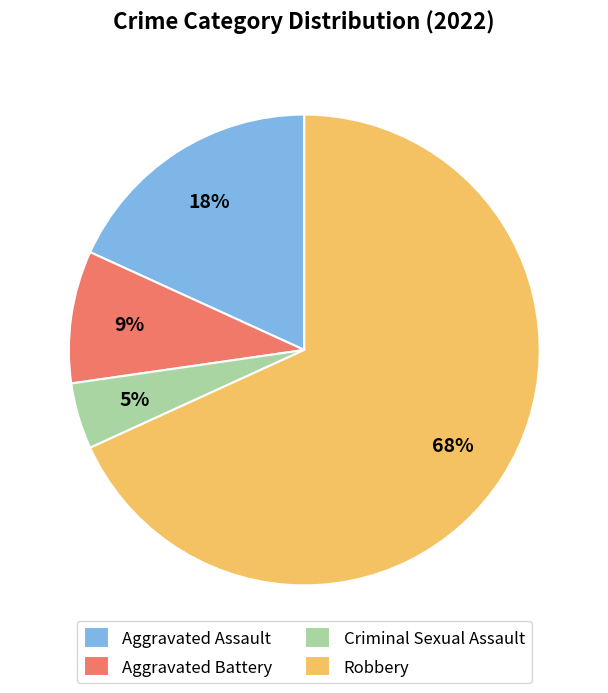

True or false: Robbery accounts for 82% of the total.

False